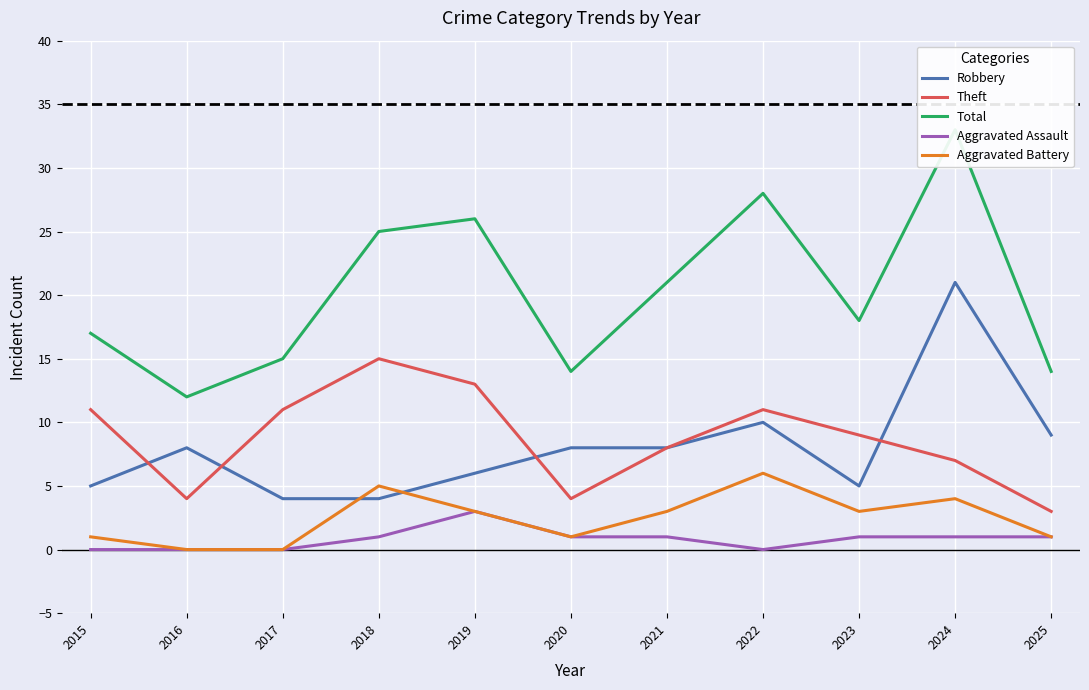

What is the value of the Total point at the 7th from the left?

21